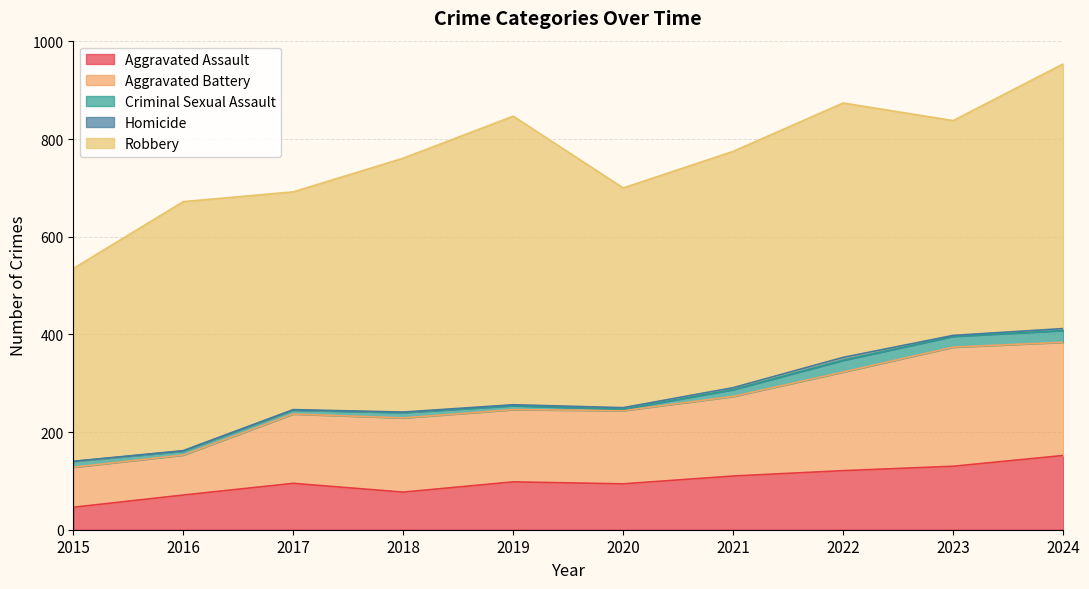

What value does the Aggravated Assault series have at 2019?

98